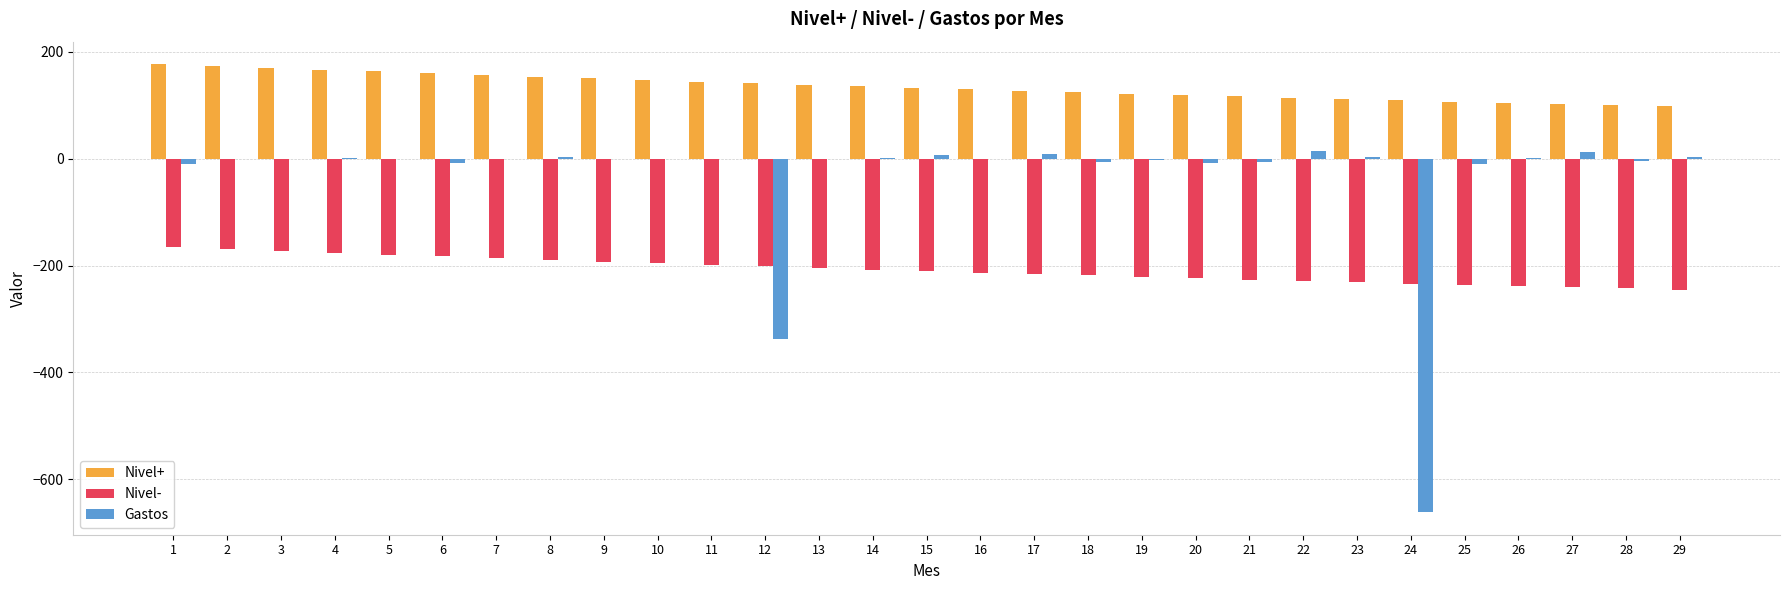

Which series has the largest total across all categories?

Nivel+